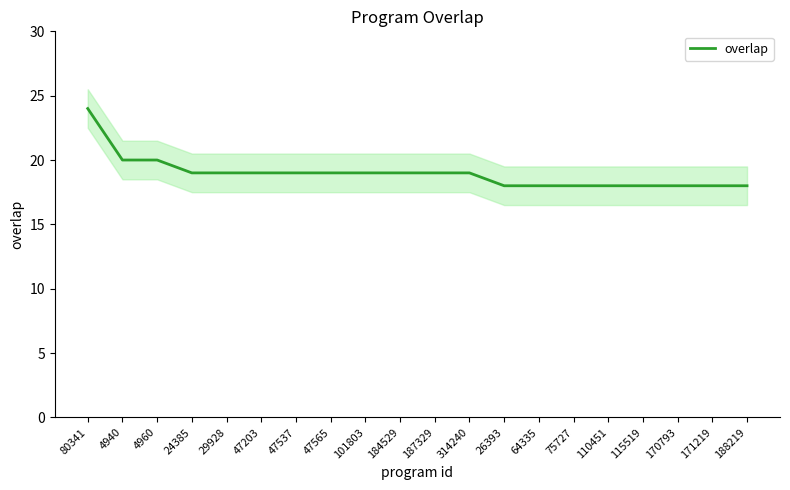

List the labels in order of value, largest first.

80341, 4940, 4960, 24385, 29928, 47203, 47537, 47565, 101803, 184529, 187329, 314240, 26393, 64335, 75727, 110451, 115519, 170793, 171219, 188219